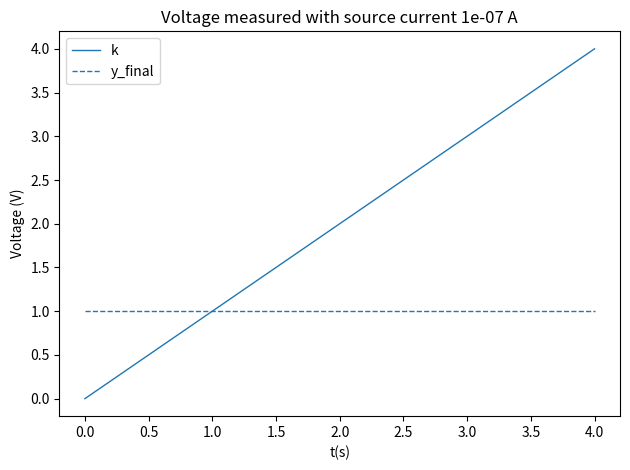

True or false: y_final has more than 2 interior local peaks.

False